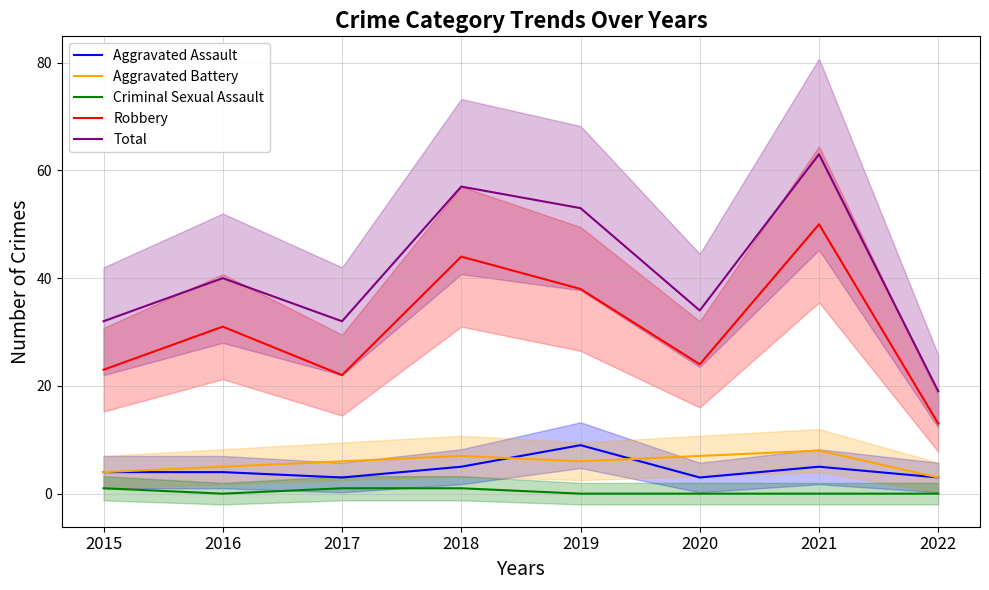

At 2019, list the series in order from largest to smallest.

Total, Robbery, Aggravated Assault, Aggravated Battery, Criminal Sexual Assault